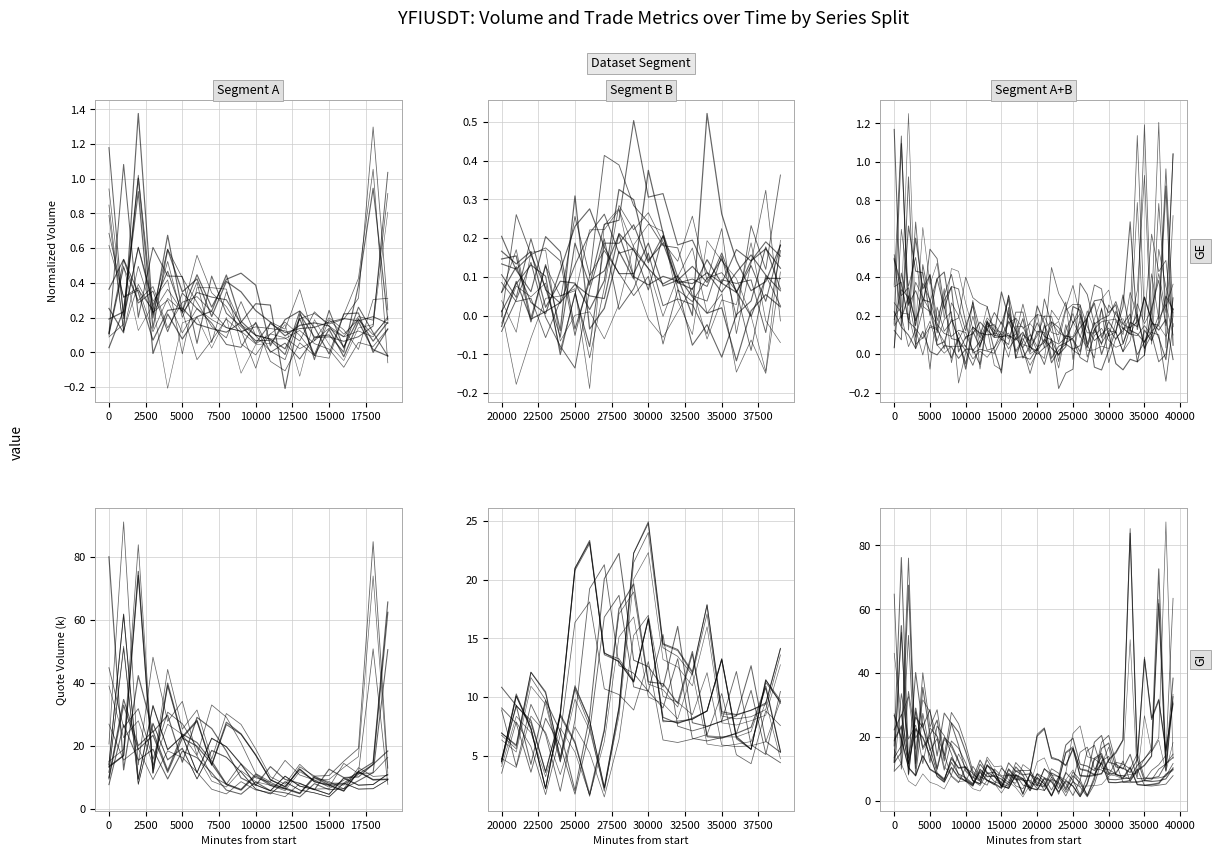

What position from the right is 20000?

31